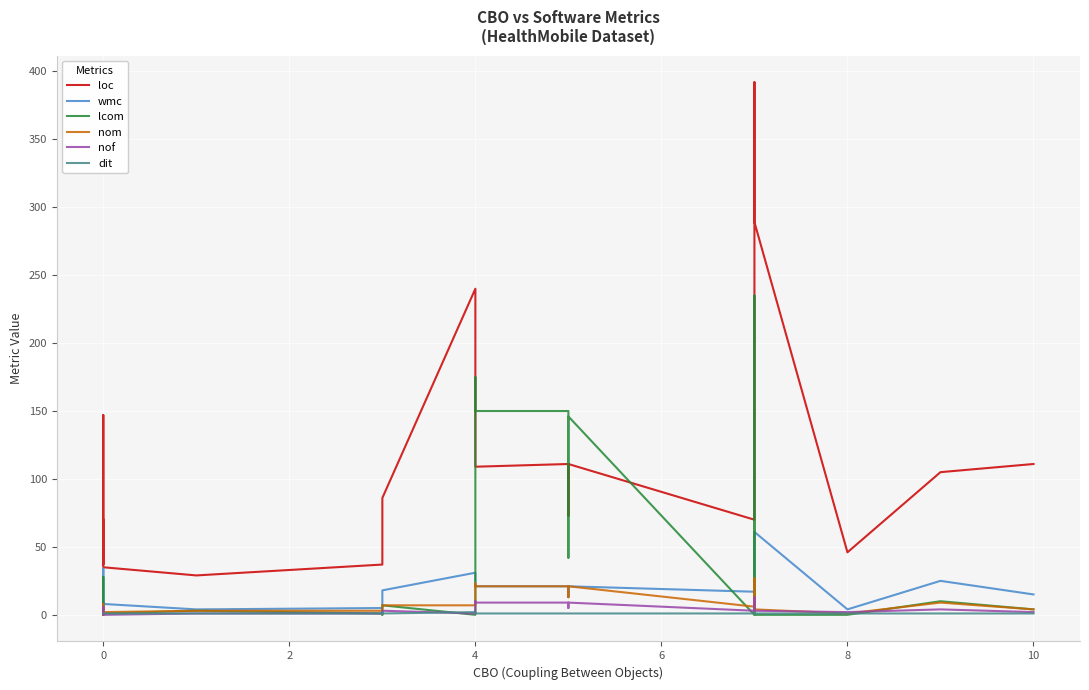

Which series has the largest total across all categories?

loc